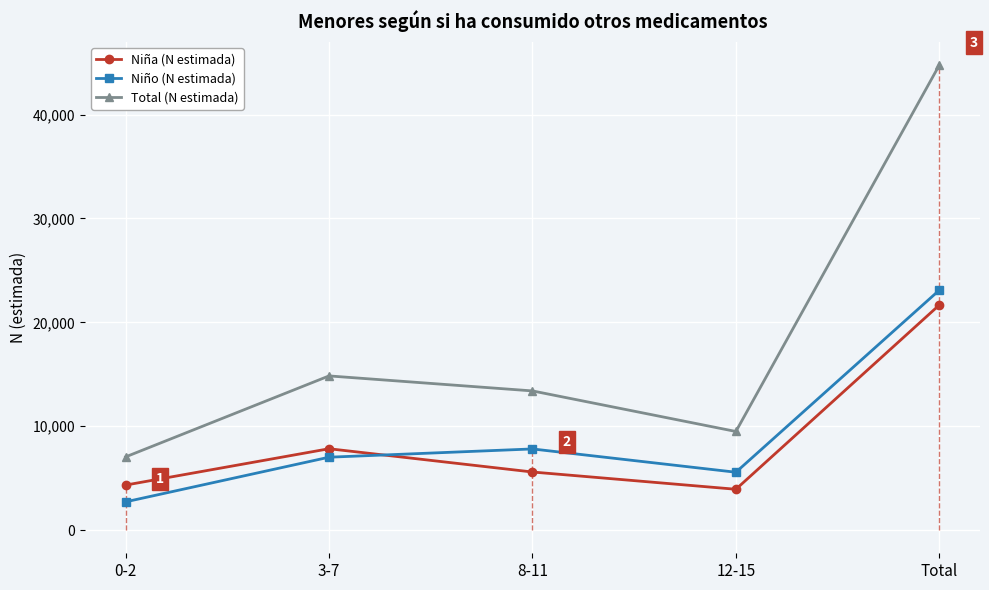

True or false: Total (N estimada) has a value of 13395 at 8-11.

True